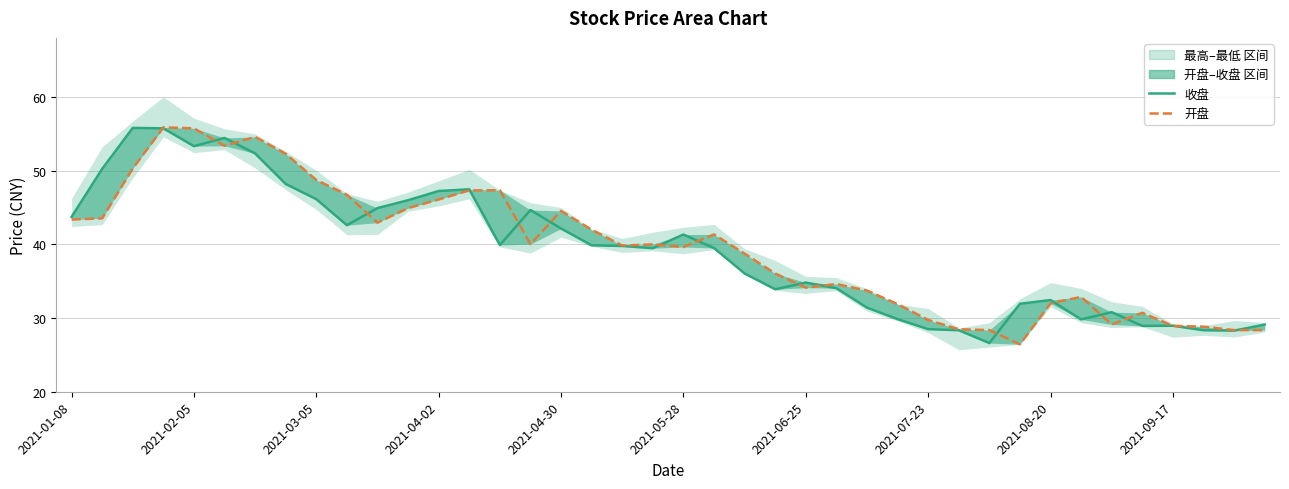

How many interior local valleys does the 开盘 series have?

8